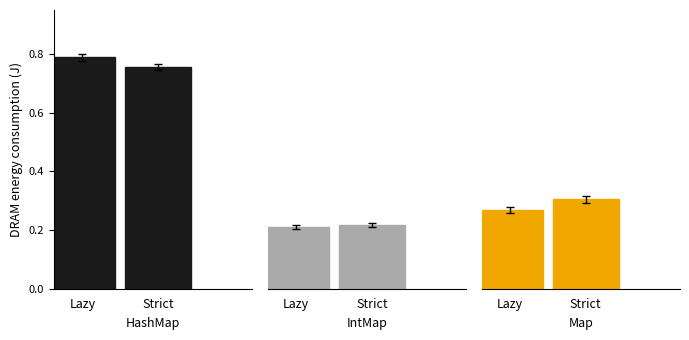

Rank the series by their average value, from highest to lowest.

Strict, Lazy